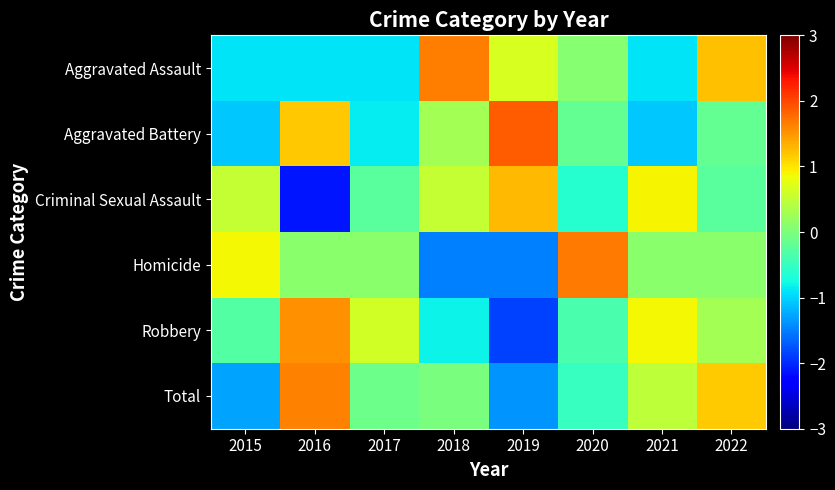

Rank the series at 2021 from lowest to highest value.

Aggravated Battery, Aggravated Assault, Homicide, Total, Robbery, Criminal Sexual Assault